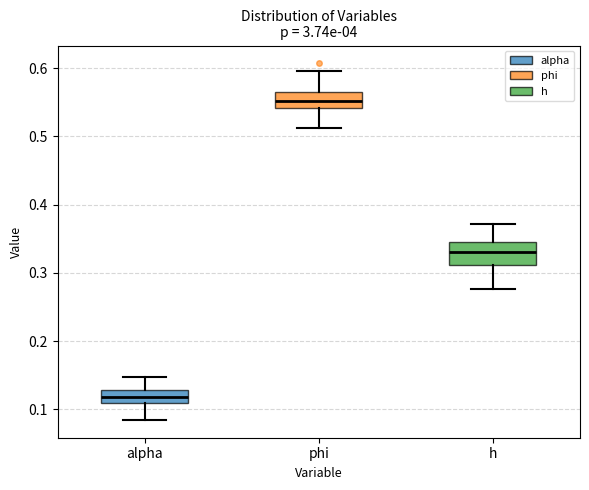

Reading left to right, transcribe this box plot: for each box, give where its median line is, the range the box spans, and where its two whiskers end, as read against the y-axis. The values are not printed on the chart, so give them approximately, as read against the axis.

alpha: median 0.12, box 0.11 to 0.13, whiskers 0.08 to 0.15
phi: median 0.55, box 0.54 to 0.57, whiskers 0.51 to 0.60
h: median 0.33, box 0.31 to 0.34, whiskers 0.28 to 0.37